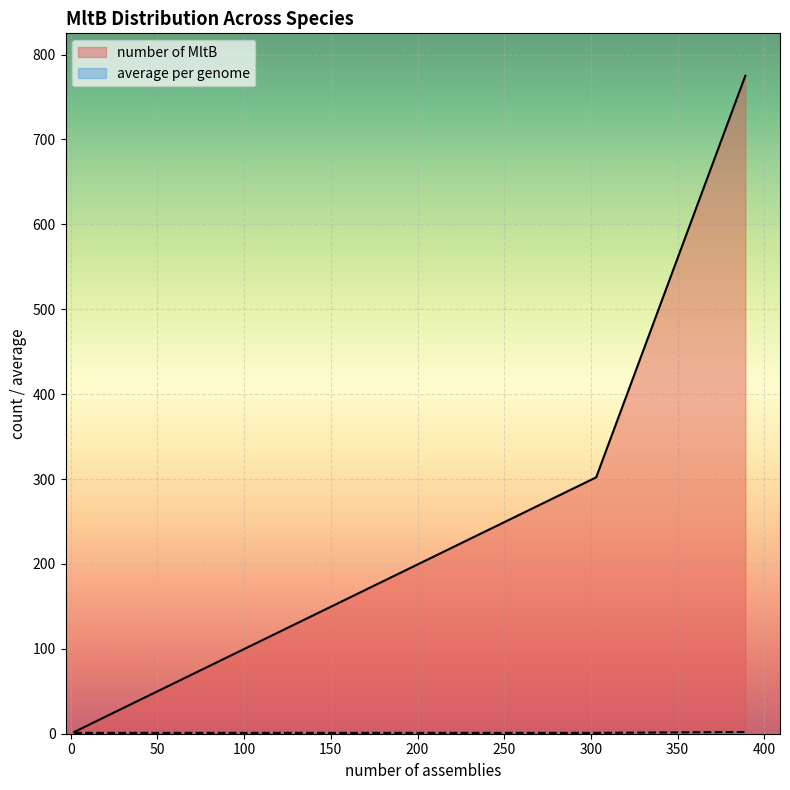

Is it true that average per genome equals 2 at 3?

False